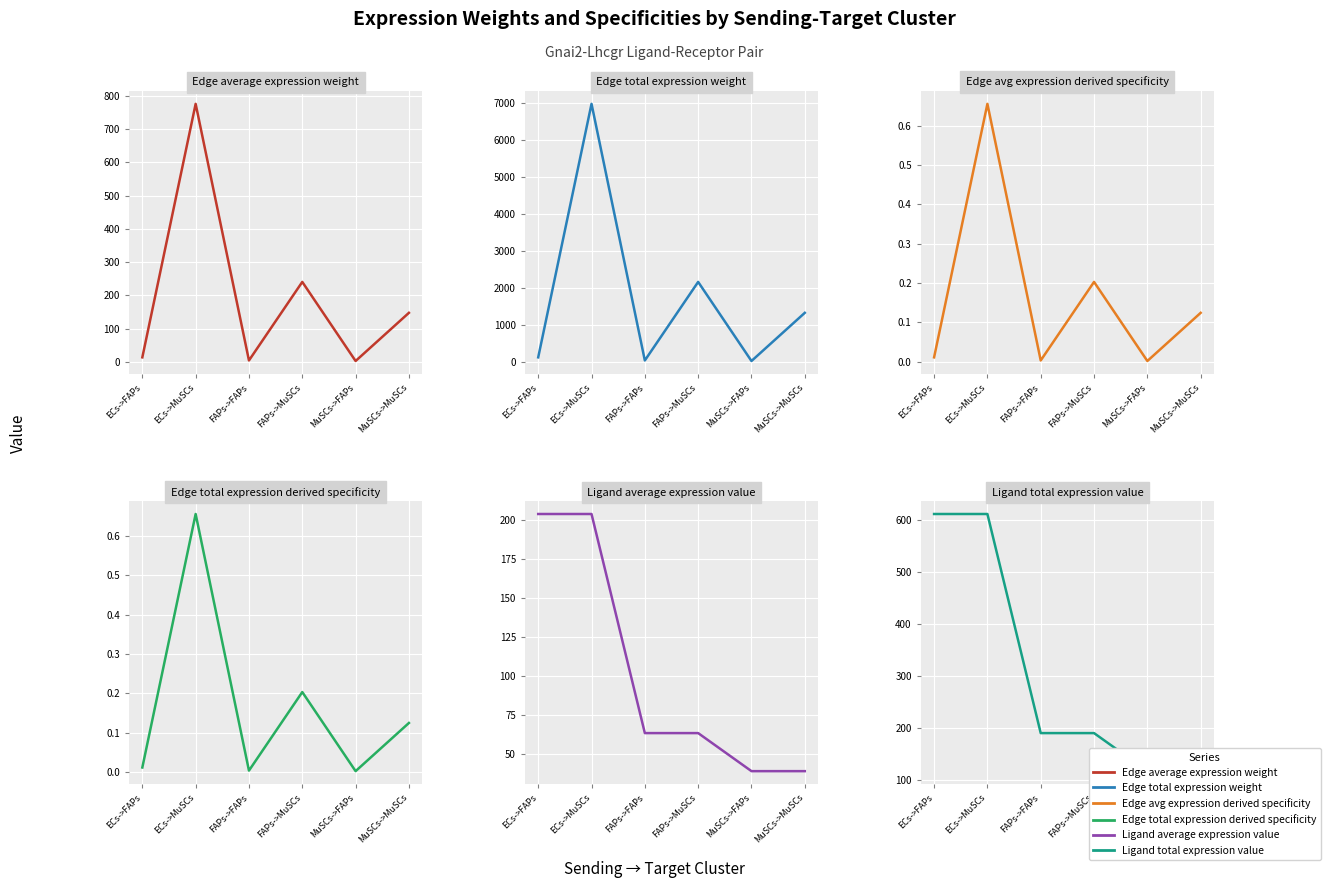

Is the value of Ligand total expression value at FAPs->FAPs greater than the value of Edge total expression derived specificity at MuSCs->MuSCs?

Yes